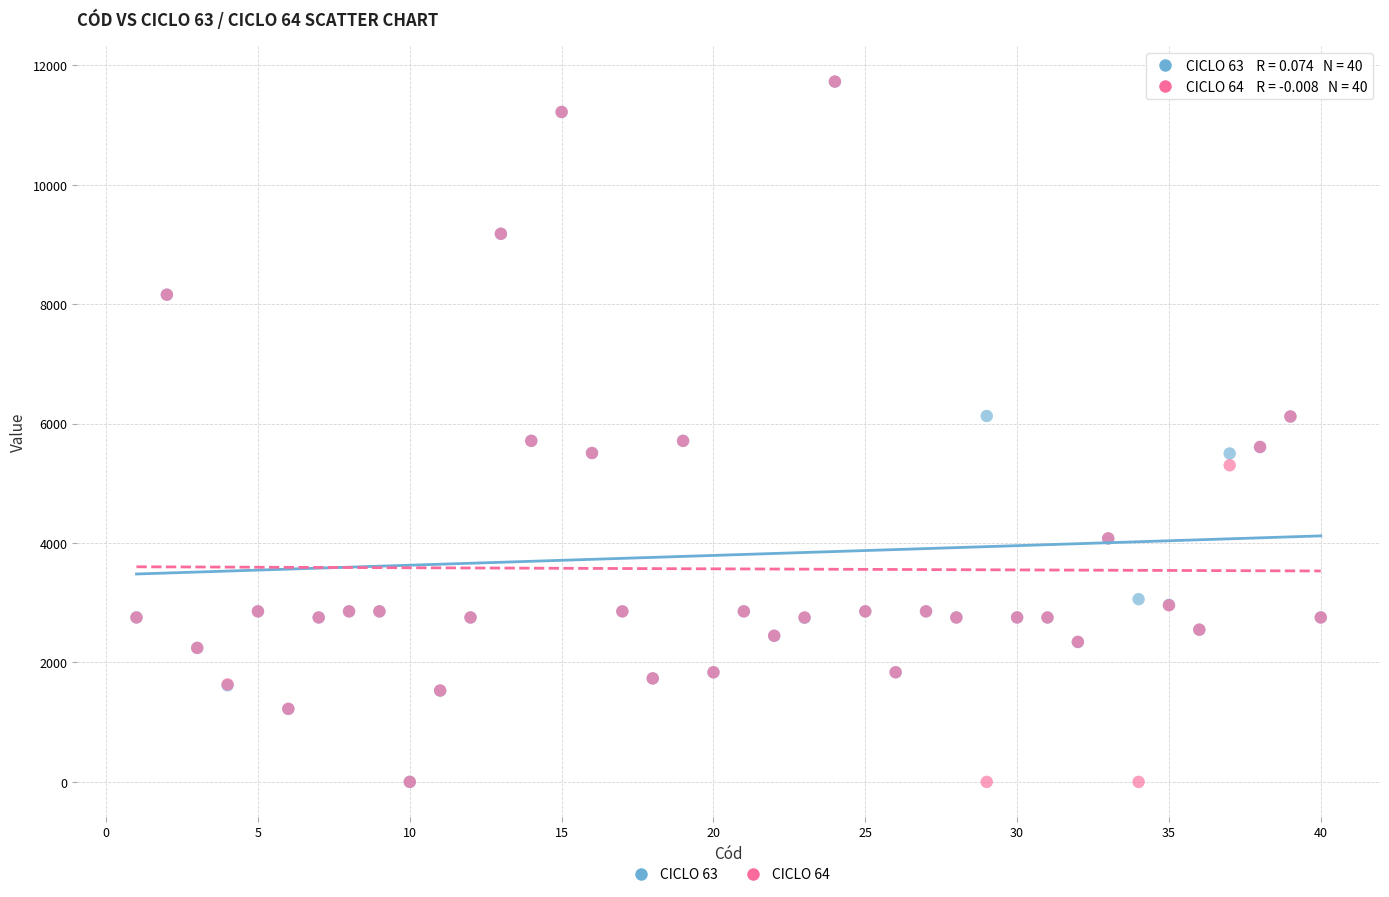

What are all the series names shown in the legend?

CICLO 63, CICLO 64